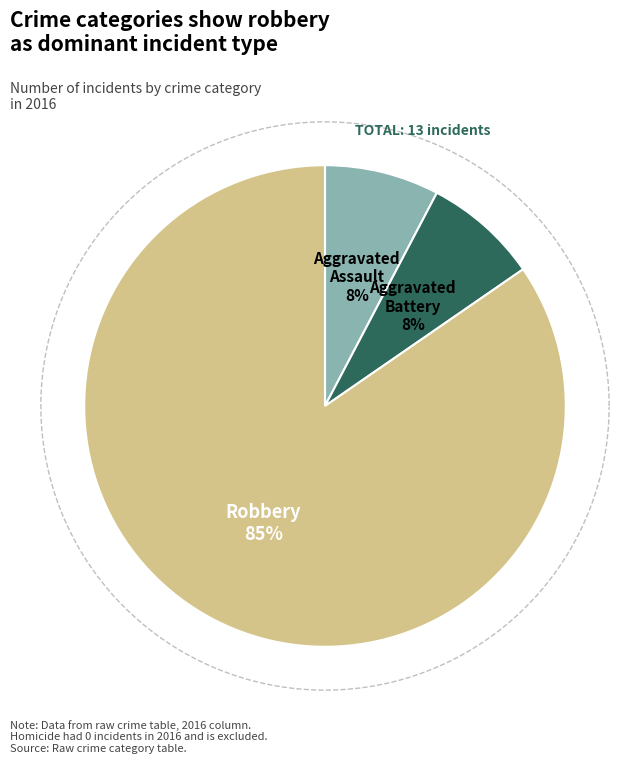

Approximately how many times larger is the value at Aggravated Battery compared to Aggravated Assault?

1.0